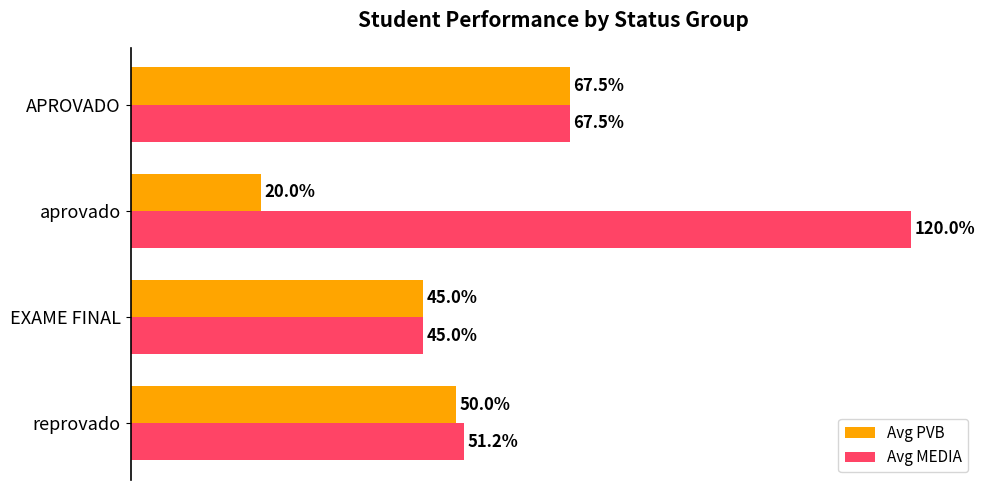

Where is Avg PVB nearest to the value 43?

EXAME FINAL